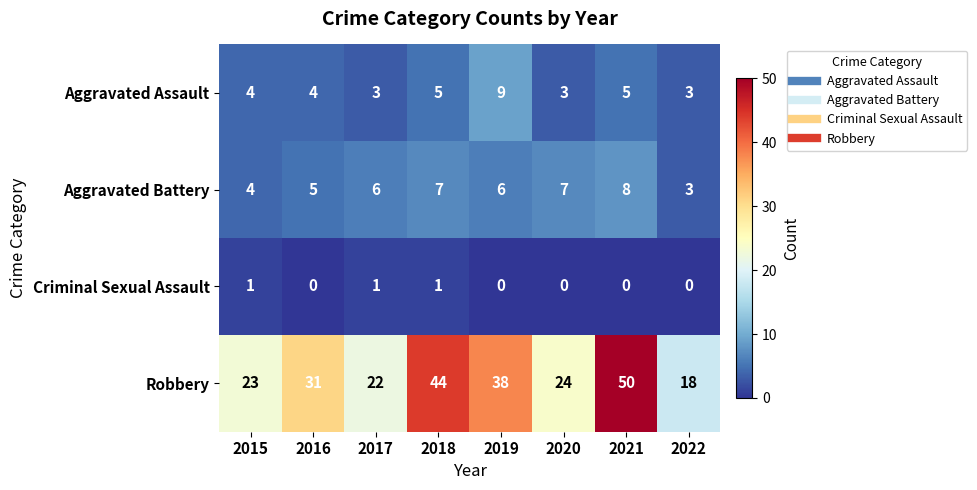

How many values in the Aggravated Battery series are below 6?

3